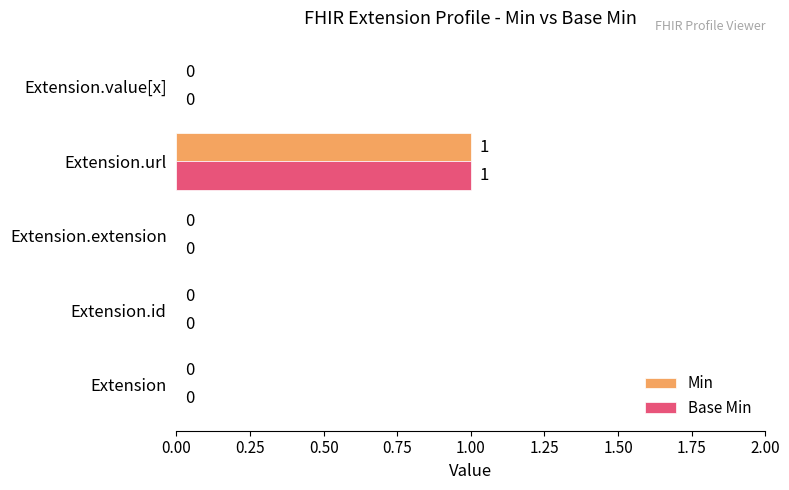

At which label does Min reach its peak?

Extension.url